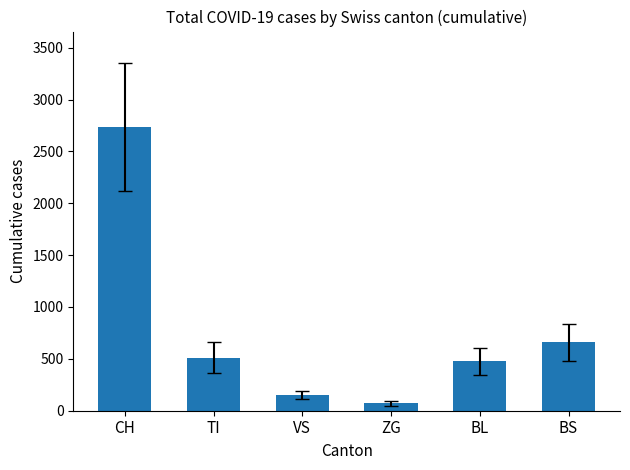

What is the greatest value displayed?

2735